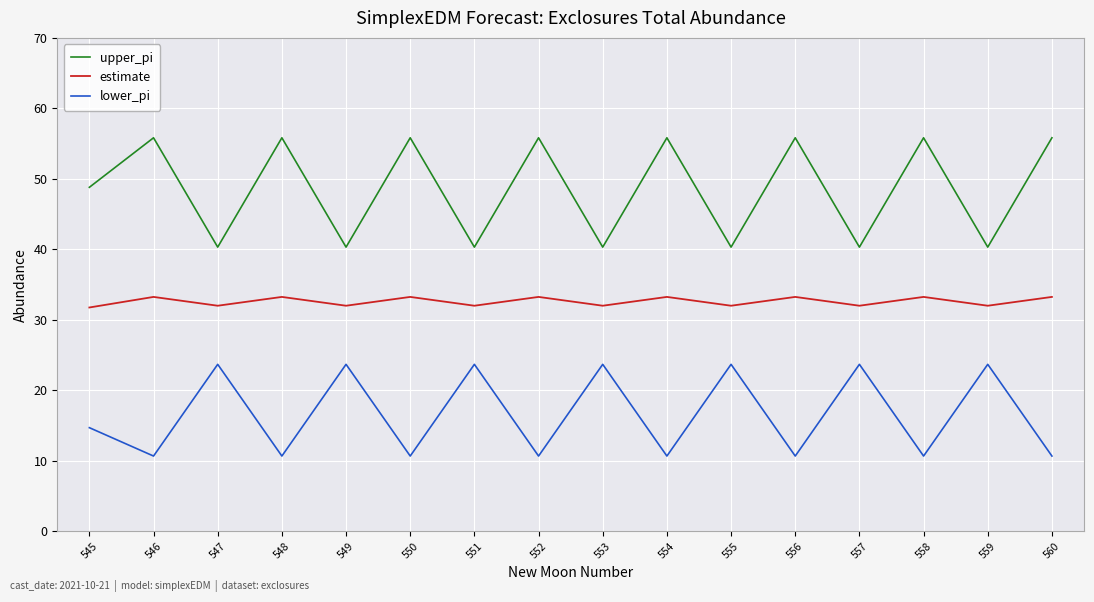

At which label is lower_pi closest to 17?

545